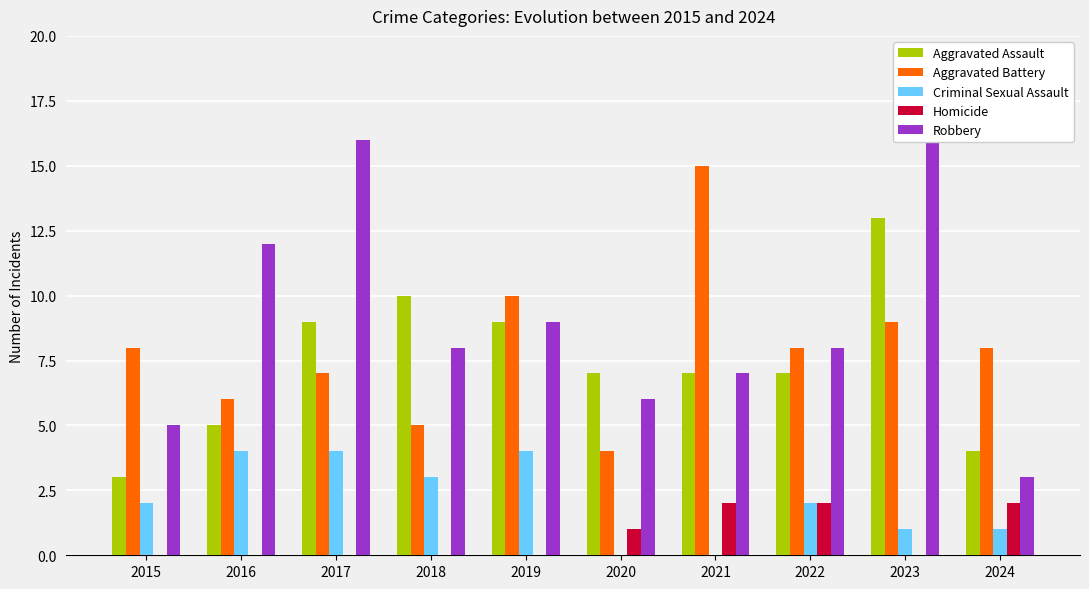

The Aggravated Battery series shows 15 at 2021. True or false?

True